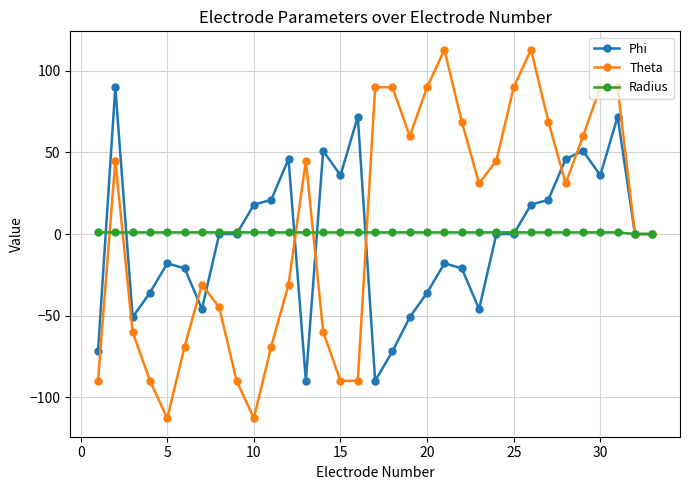

What is the value of the Radius point at the 16th from the left?

1